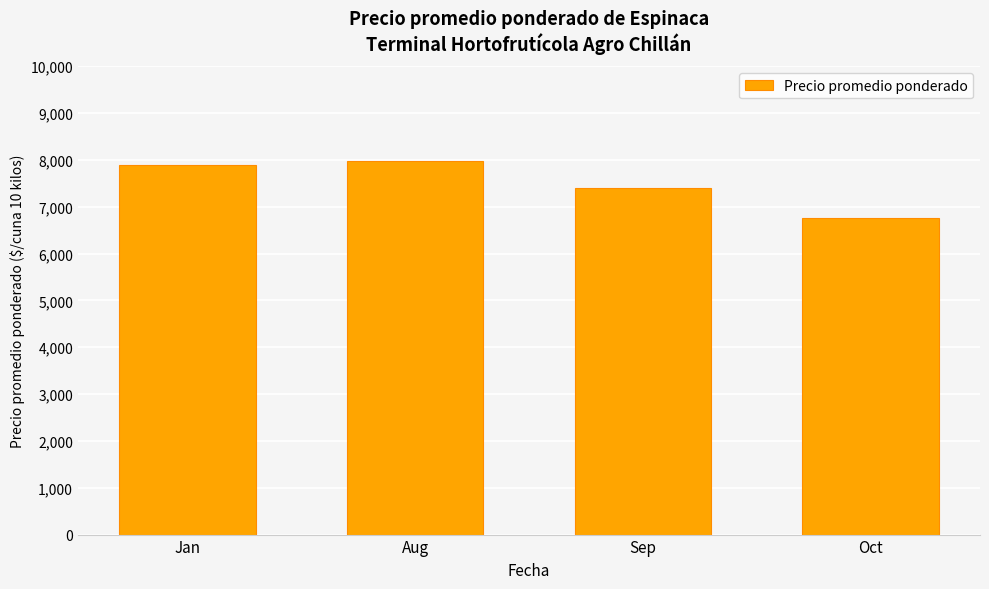

What is the maximum value shown in the chart?

7968.8